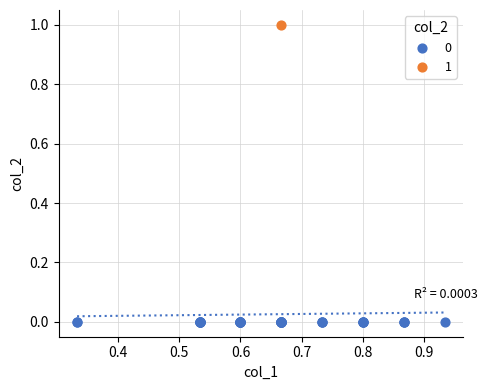

Which series reaches the maximum Y coordinate?

1